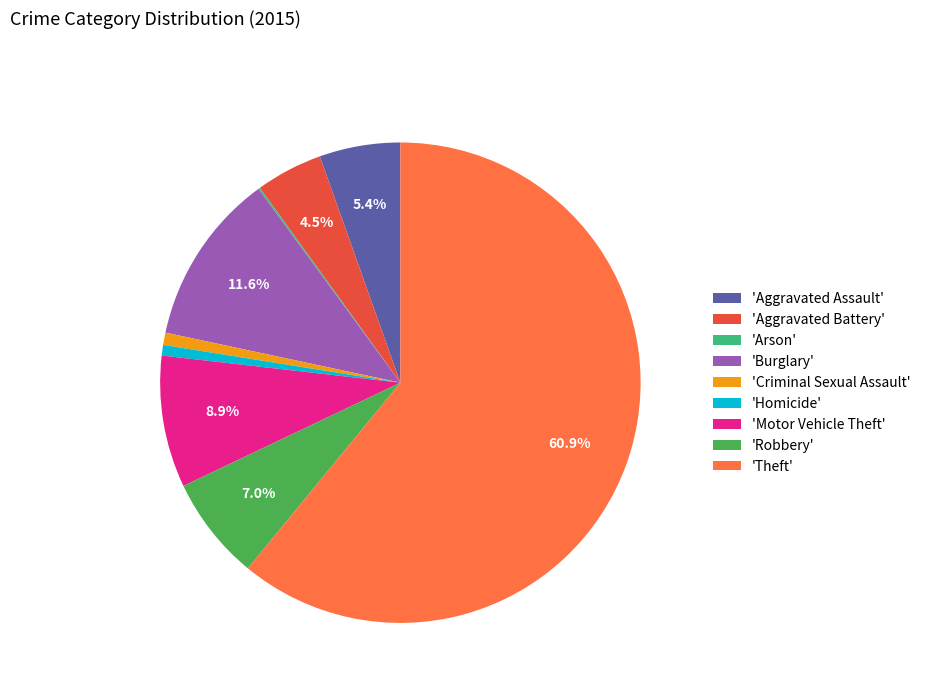

Does 'Motor Vehicle Theft' represent more than half of the total?

No